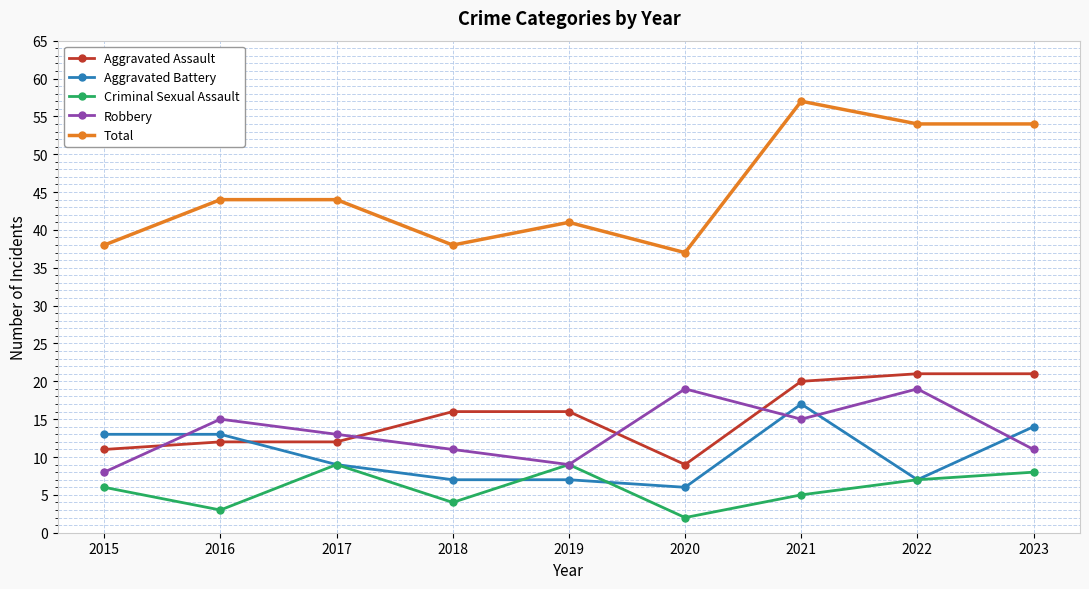

What is the average value of the Total series?

45